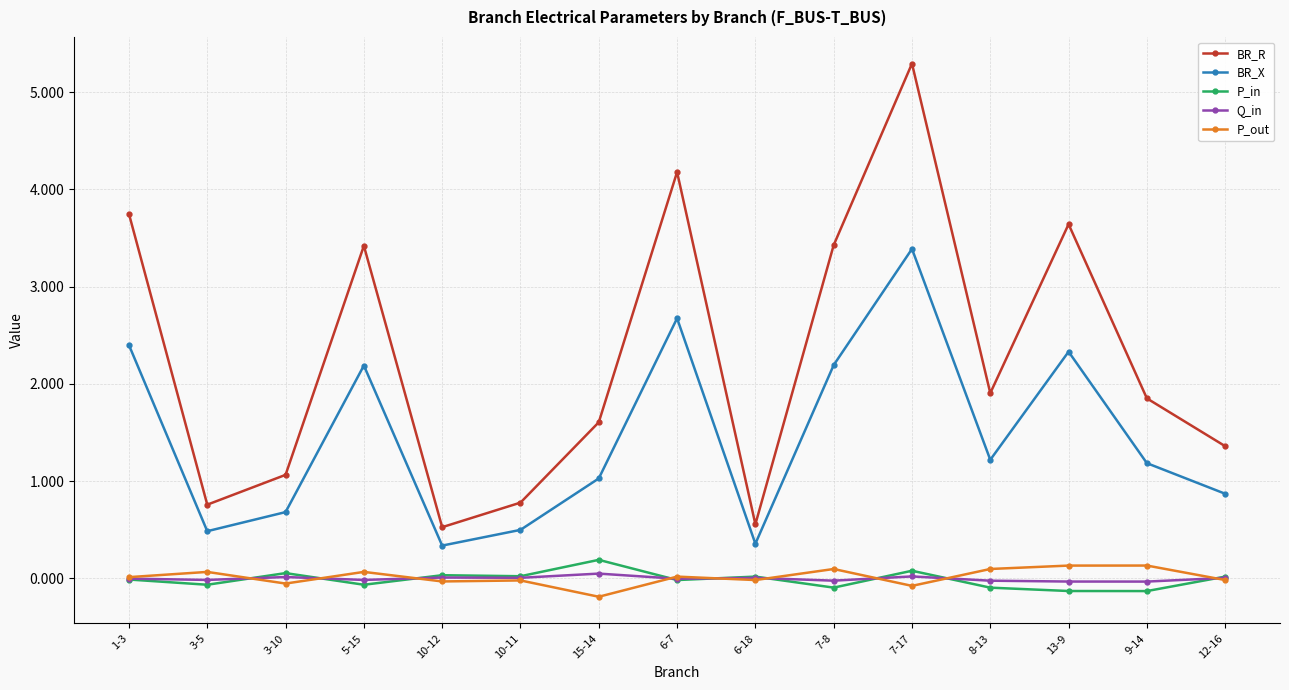

True or false: BR_R has more than 0 points higher than both neighbors.

True